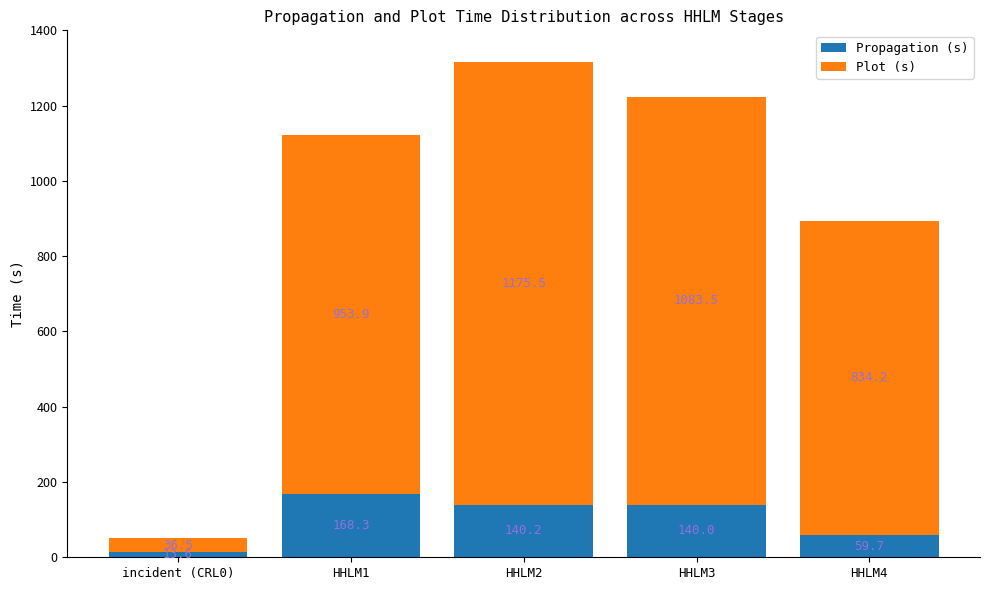

At which category is the sum across all series the highest?

HHLM2